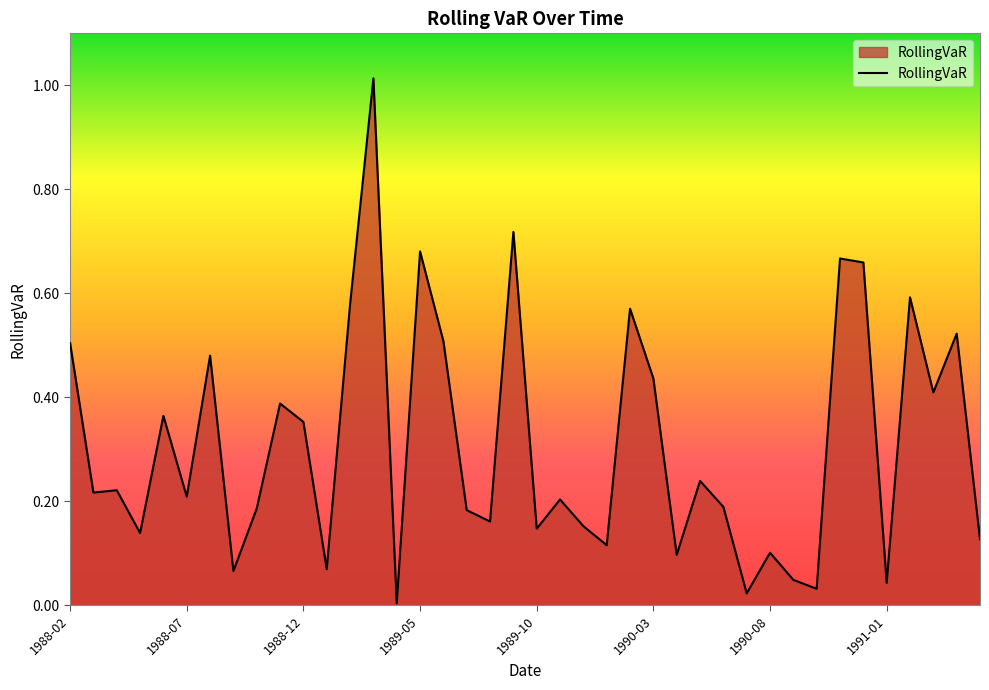

Is this an area chart (filled region under the line)?

Yes